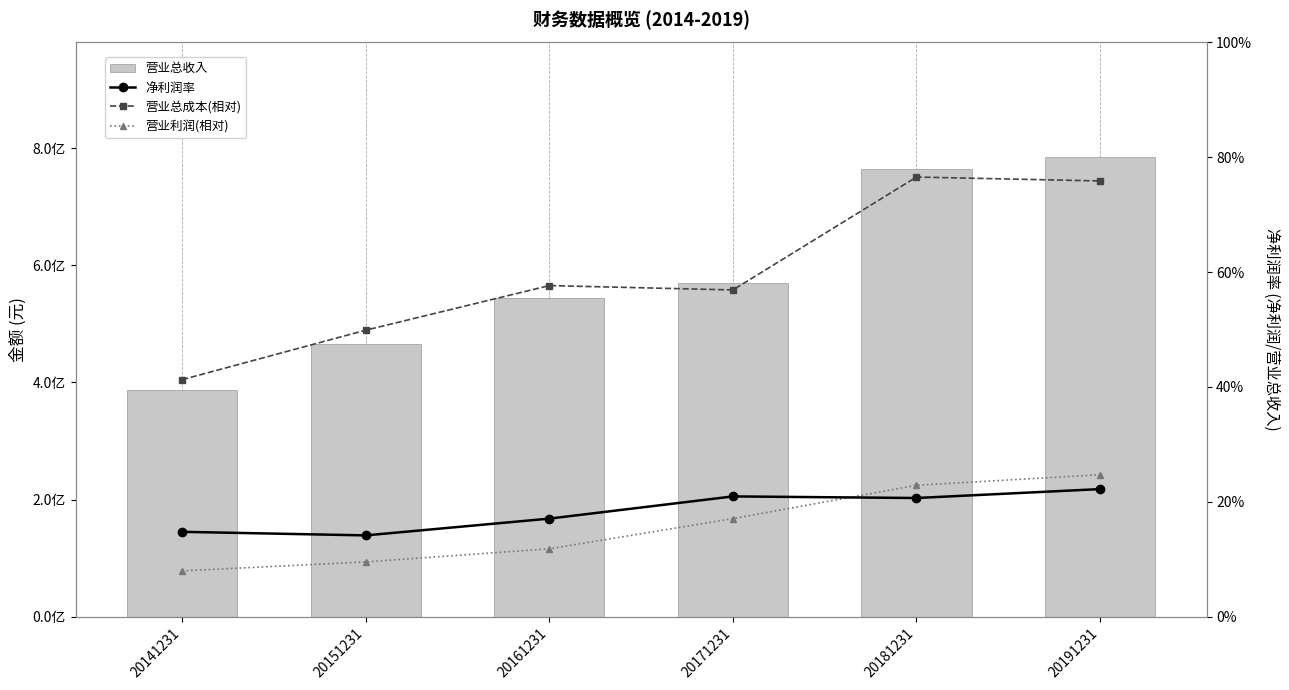

Rank the series at 20141231 from lowest to highest value.

营业利润(相对), 净利润率, 营业总成本(相对), 营业总收入